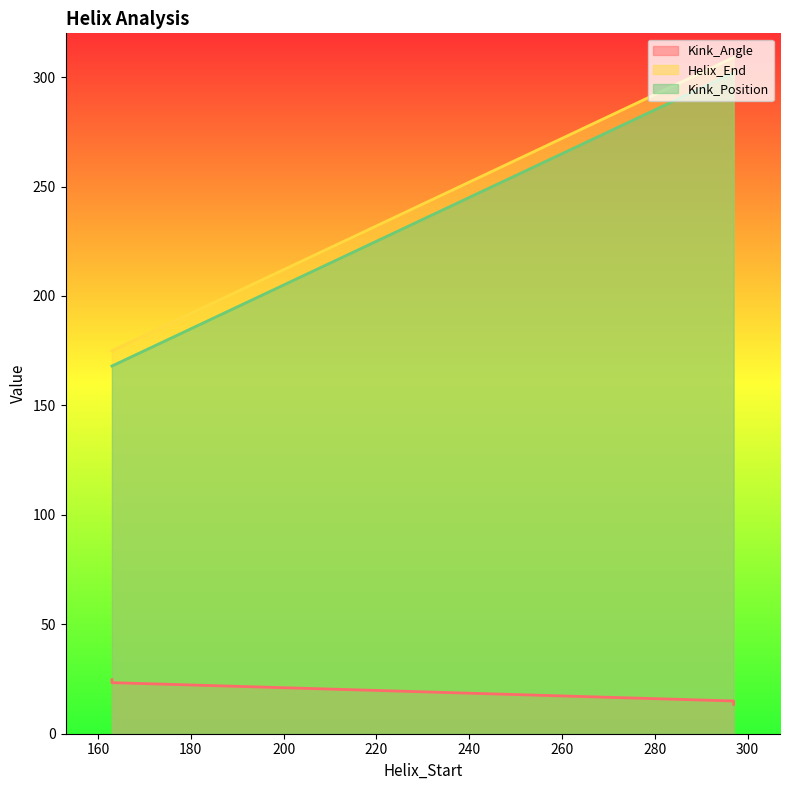

Rank the series by their maximum value, from lowest to highest.

Kink_Angle, Kink_Position, Helix_End